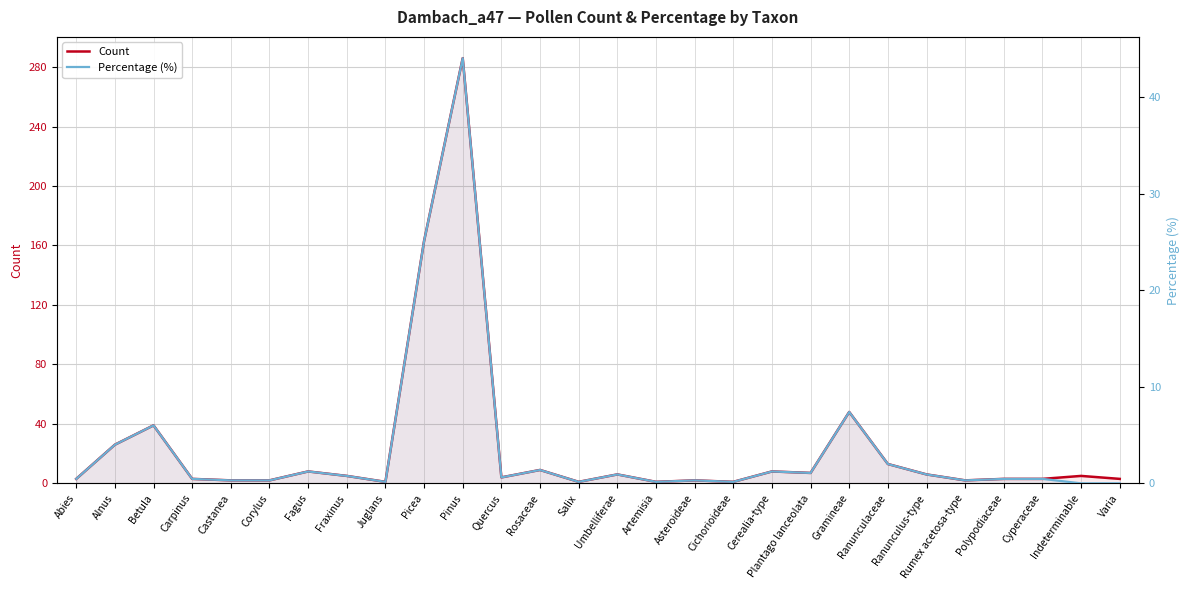

Where is the first local maximum for Percentage (%)?

Betula